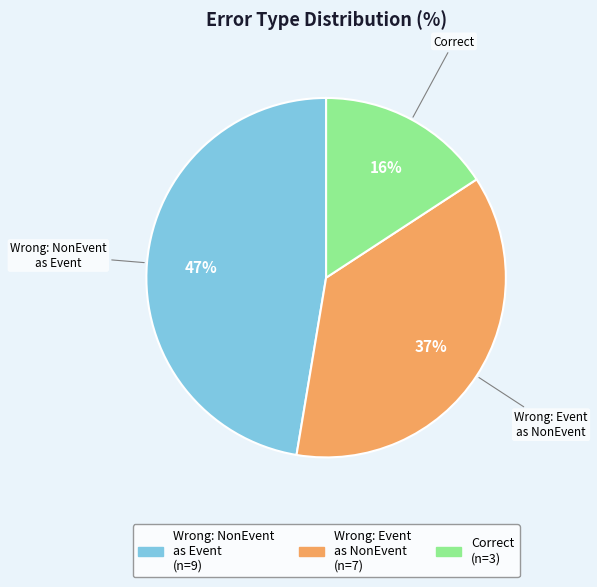

Rank the categories by value from lowest to highest.

Correct, Wrong: Event as NonEvent, Wrong: NonEvent as Event